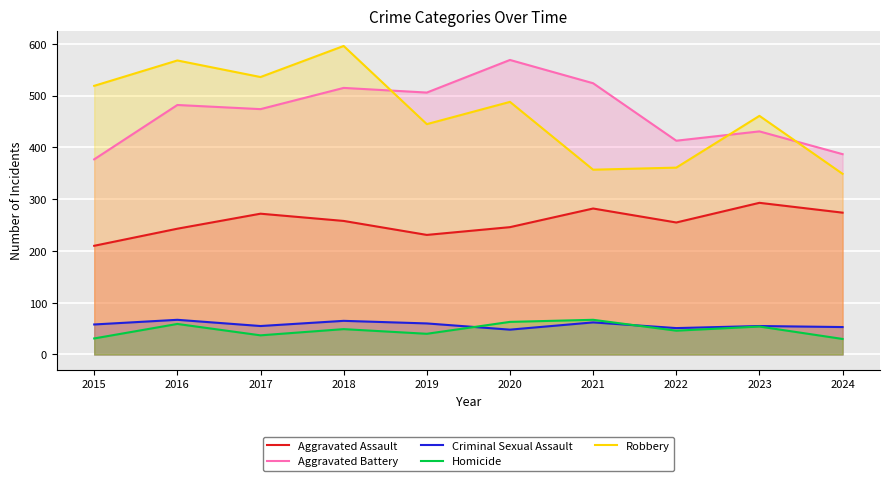

How many lines are shown in the chart?

5